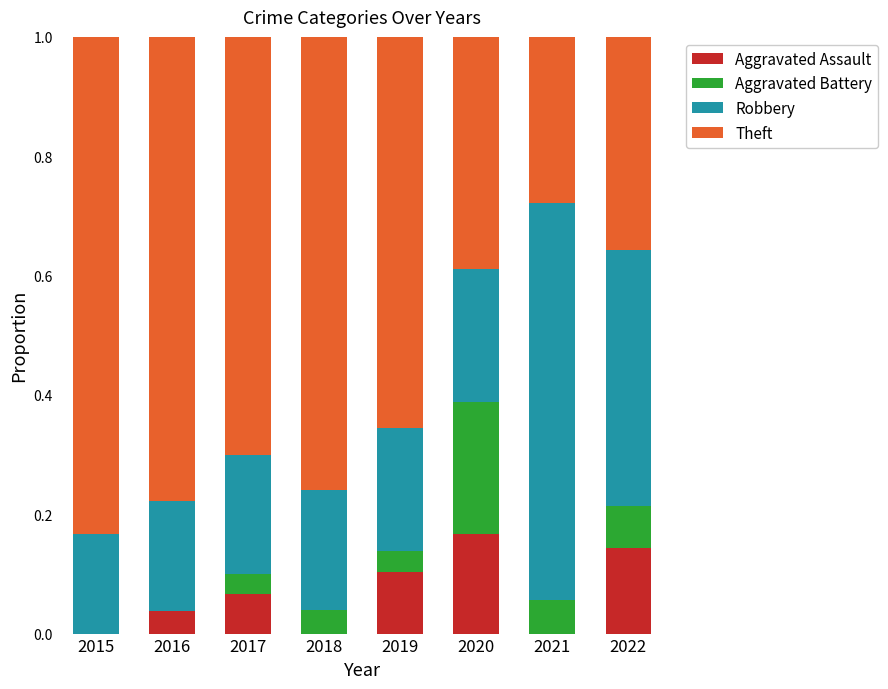

The Aggravated Assault series shows 0.0 at 2017. True or false?

False